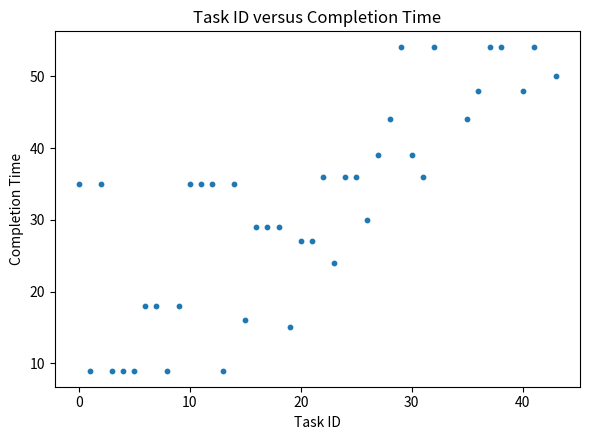

What Y value in the scatter plot is closest to 31?

30